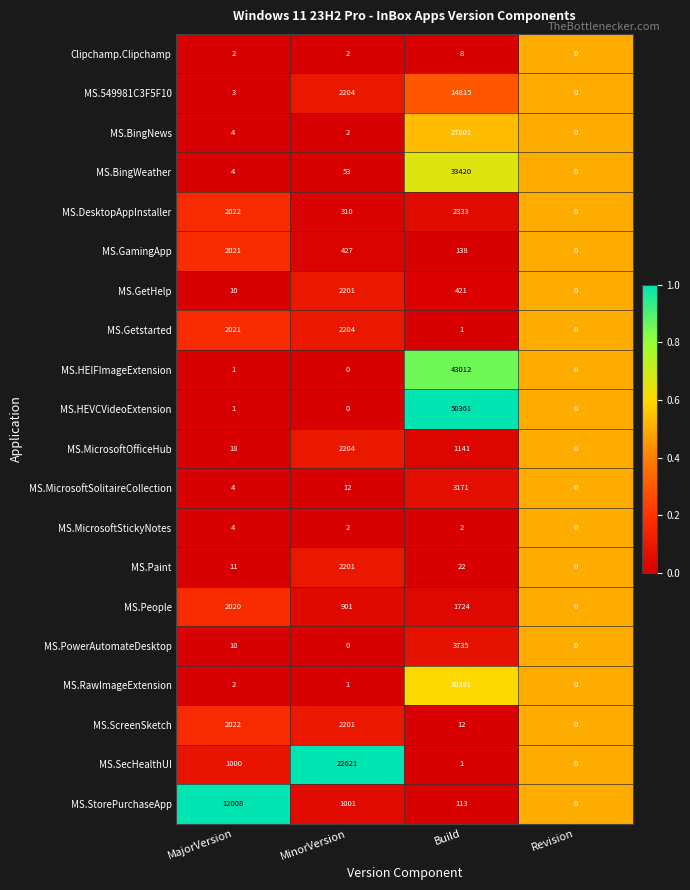

Which series has the widest spread of values?

MS.HEVCVideoExtension